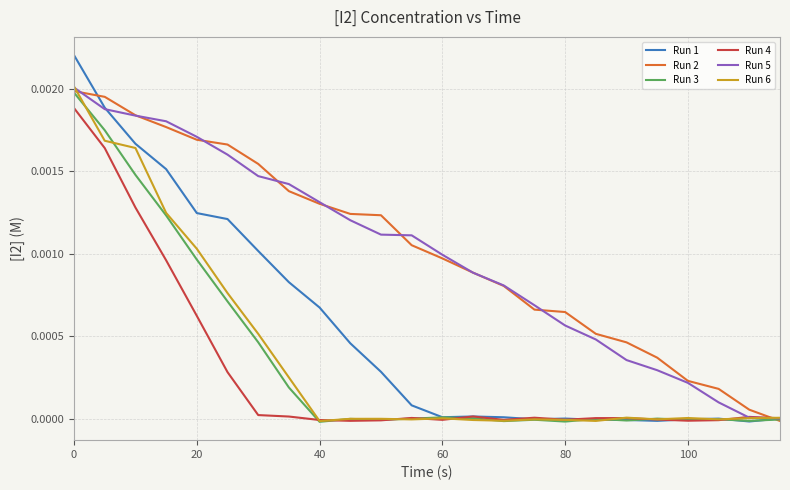

Which series has the widest spread of values?

Run 1